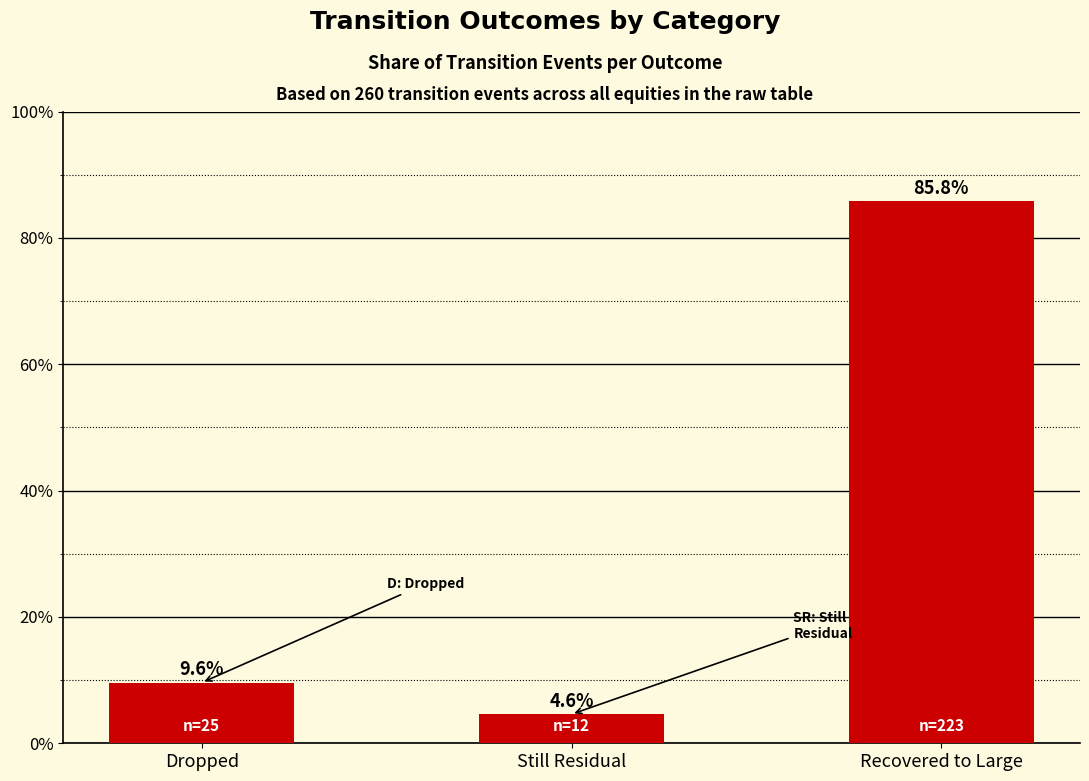

What is the maximum value shown in the chart?

85.8